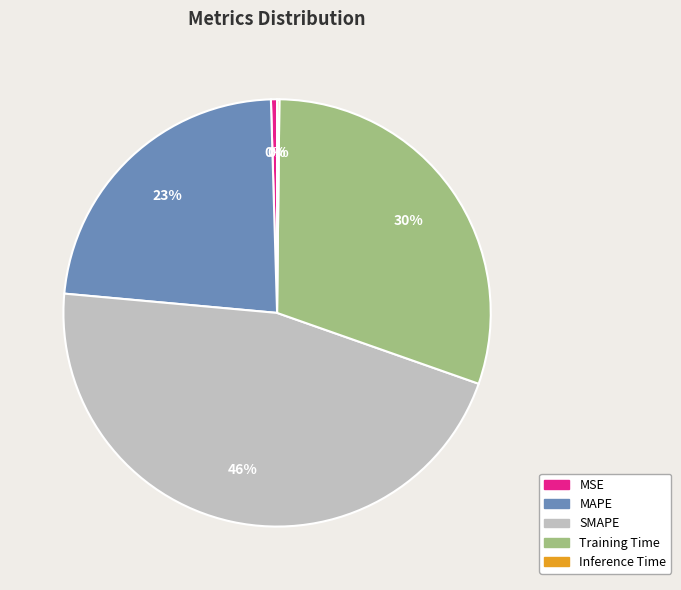

Do Training Time and SMAPE together represent more than half of the pie?

Yes